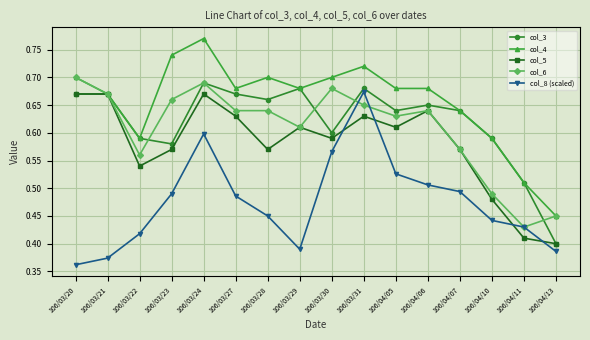

How many lines are shown in the chart?

5